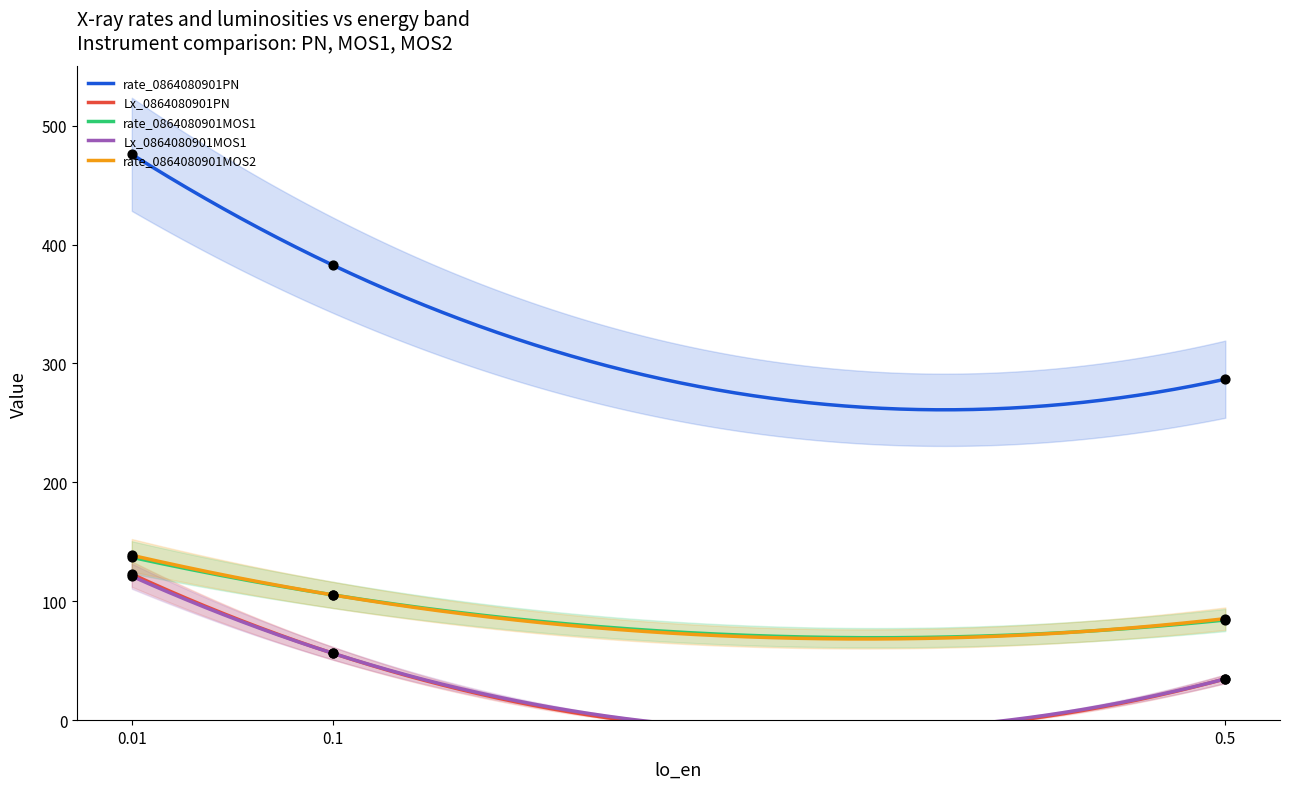

What are all the series names shown in the legend?

rate_0864080901PN, Lx_0864080901PN, rate_0864080901MOS1, Lx_0864080901MOS1, rate_0864080901MOS2